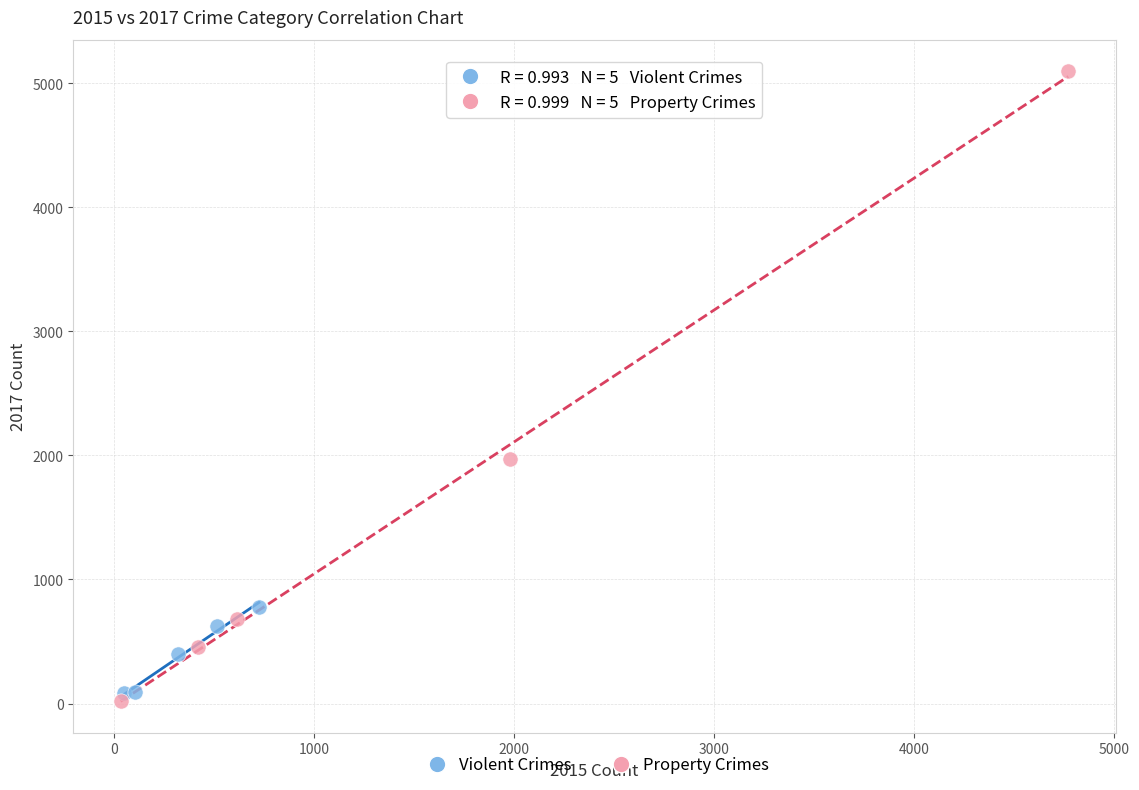

Which series contains the lowest Y value?

Property Crimes